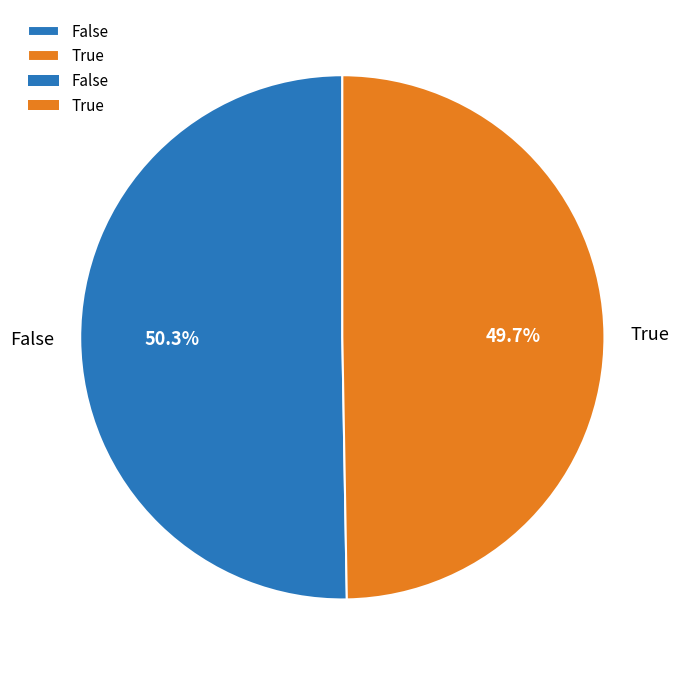

To the nearest percent, what is the difference between the largest and smallest slice percentages?

1%